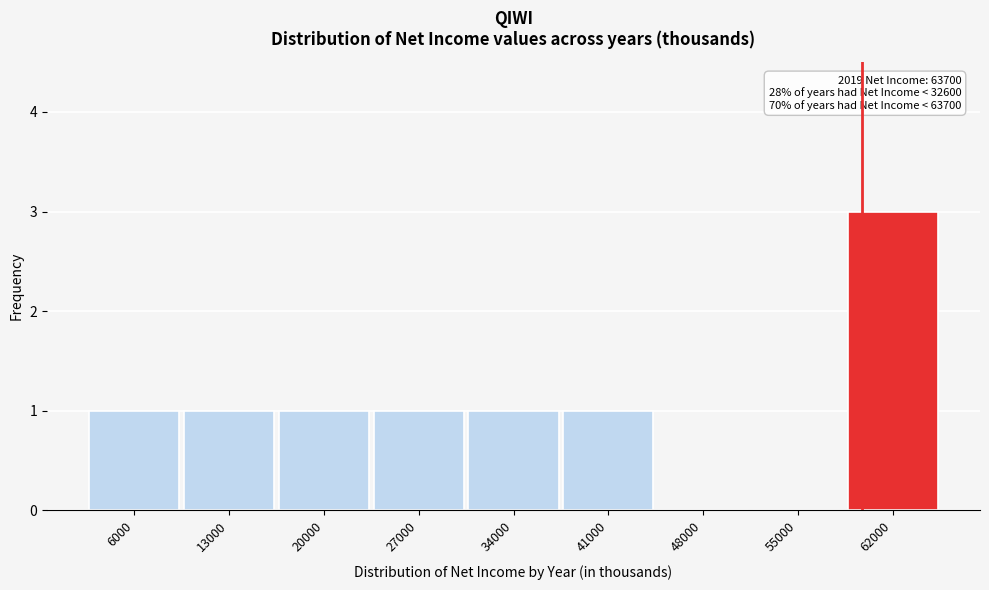

Reading right to left, list all the values displayed in this chart.

62000=3	55000=0	48000=0	41000=1	34000=1	27000=1	20000=1	13000=1	6000=1